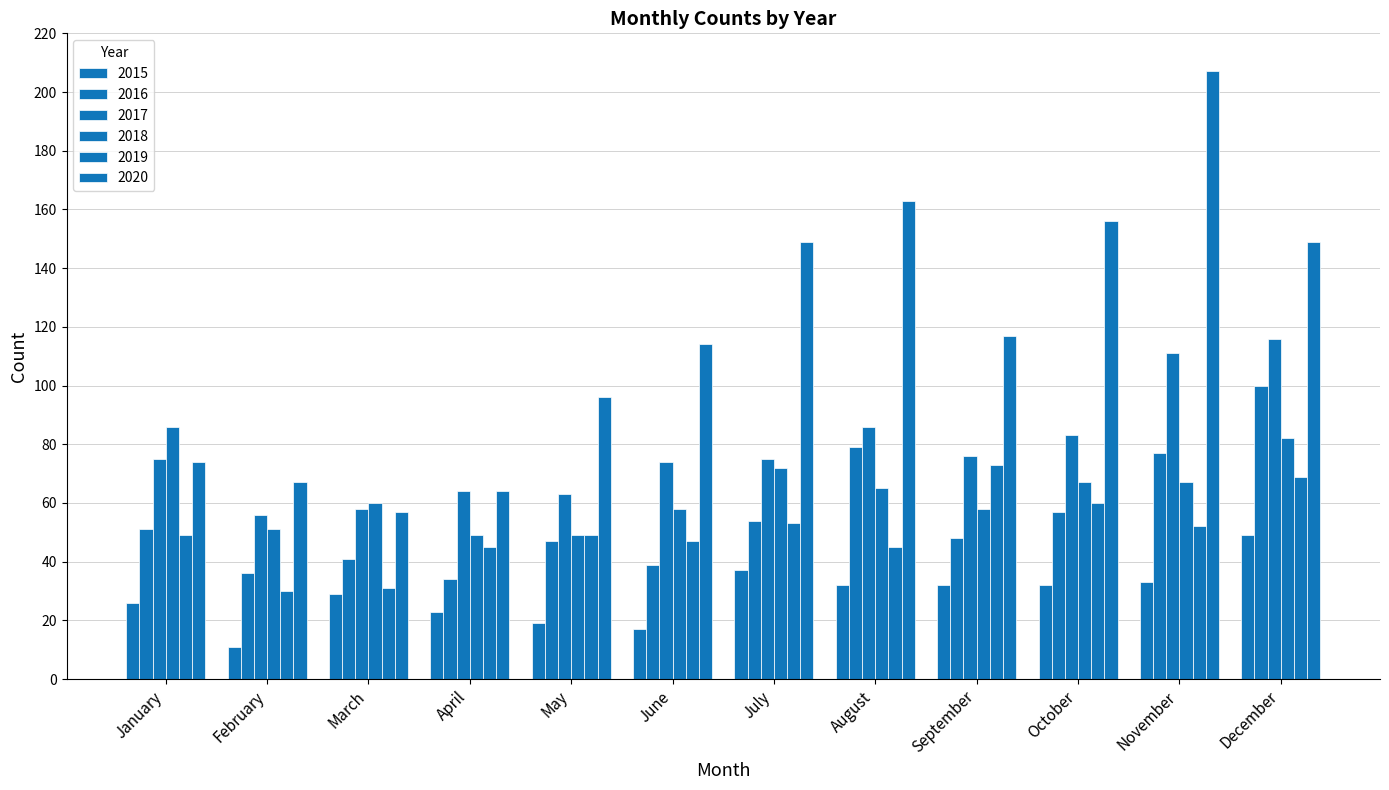

List the series in order of their peak value, lowest first.

2015, 2019, 2018, 2016, 2017, 2020